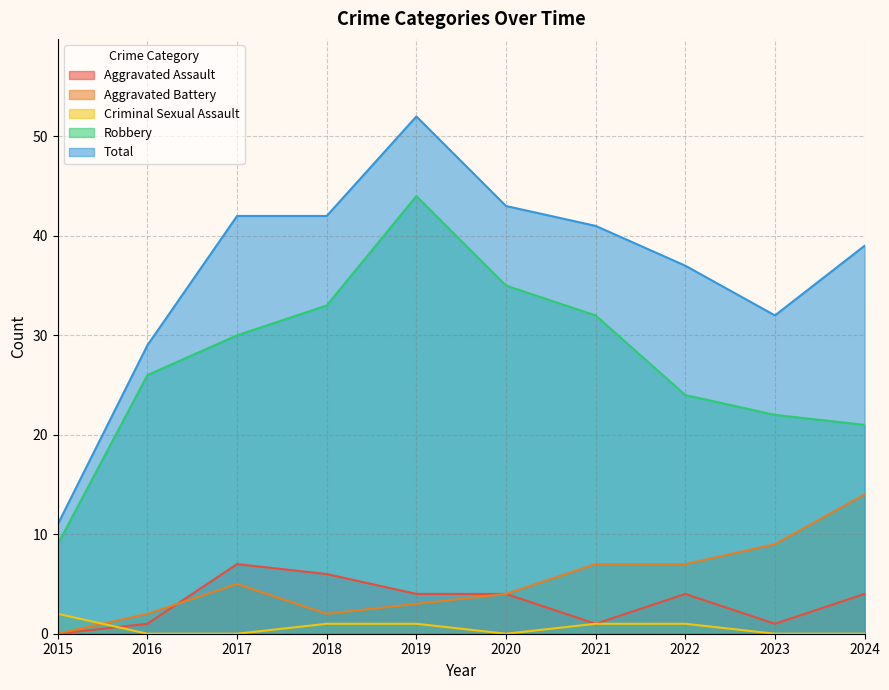

True or false: Aggravated Battery has more than 0 points higher than both neighbors.

True